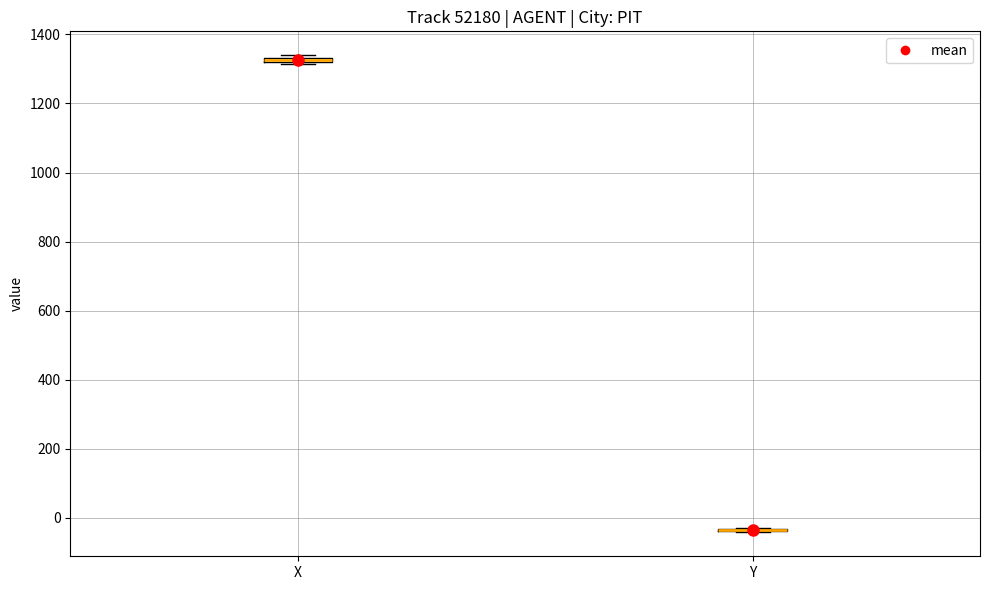

Where is the upper edge of the box for X on the y-axis? The values are not printed on the chart, so give them approximately, as read against the axis.

1340